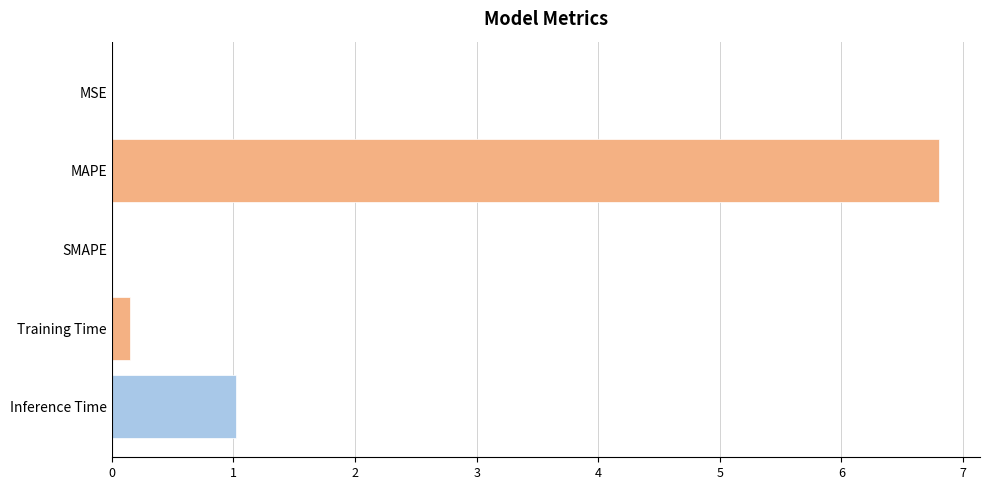

What is the sum of all values?

8.0